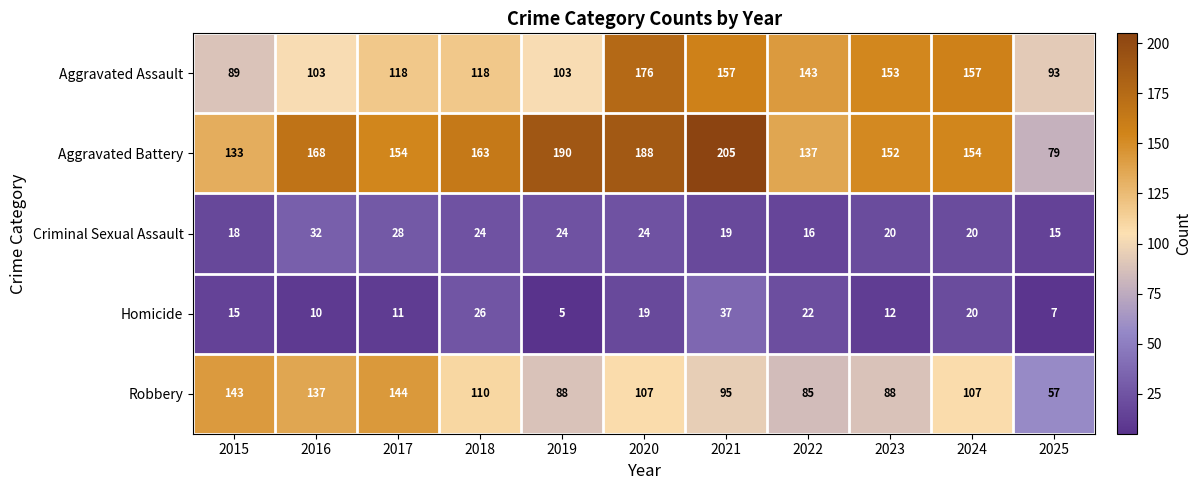

How many data points does each series have?

11